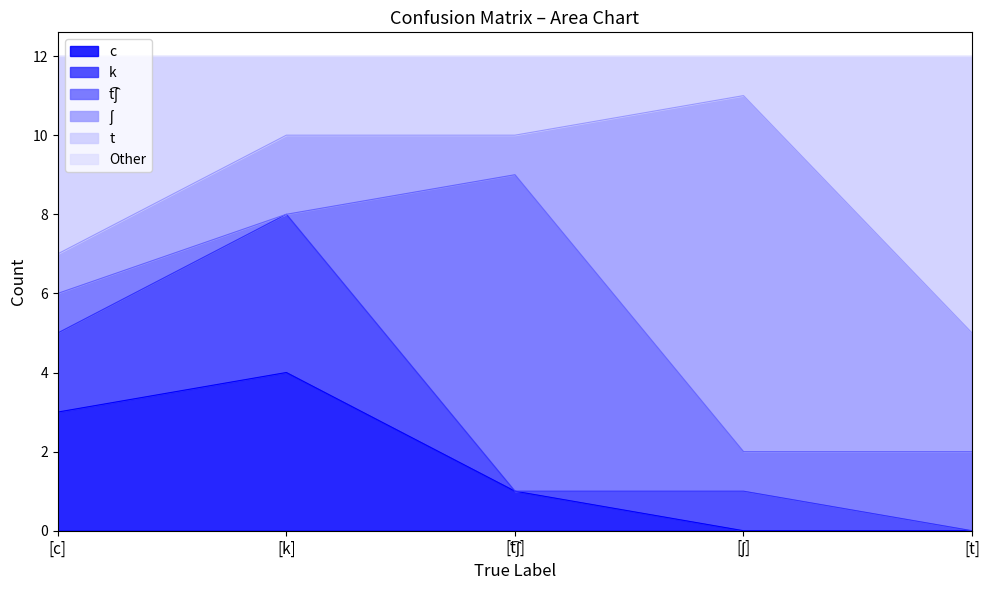

What is the average value of the t͡ʃ series?

2